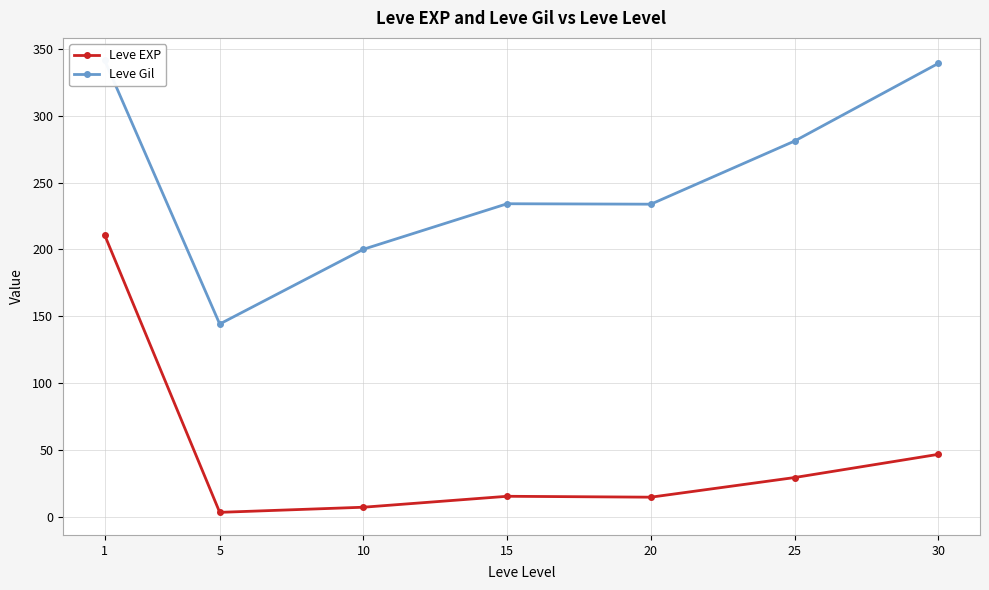

Does the chart display data point markers on the line(s)?

Yes